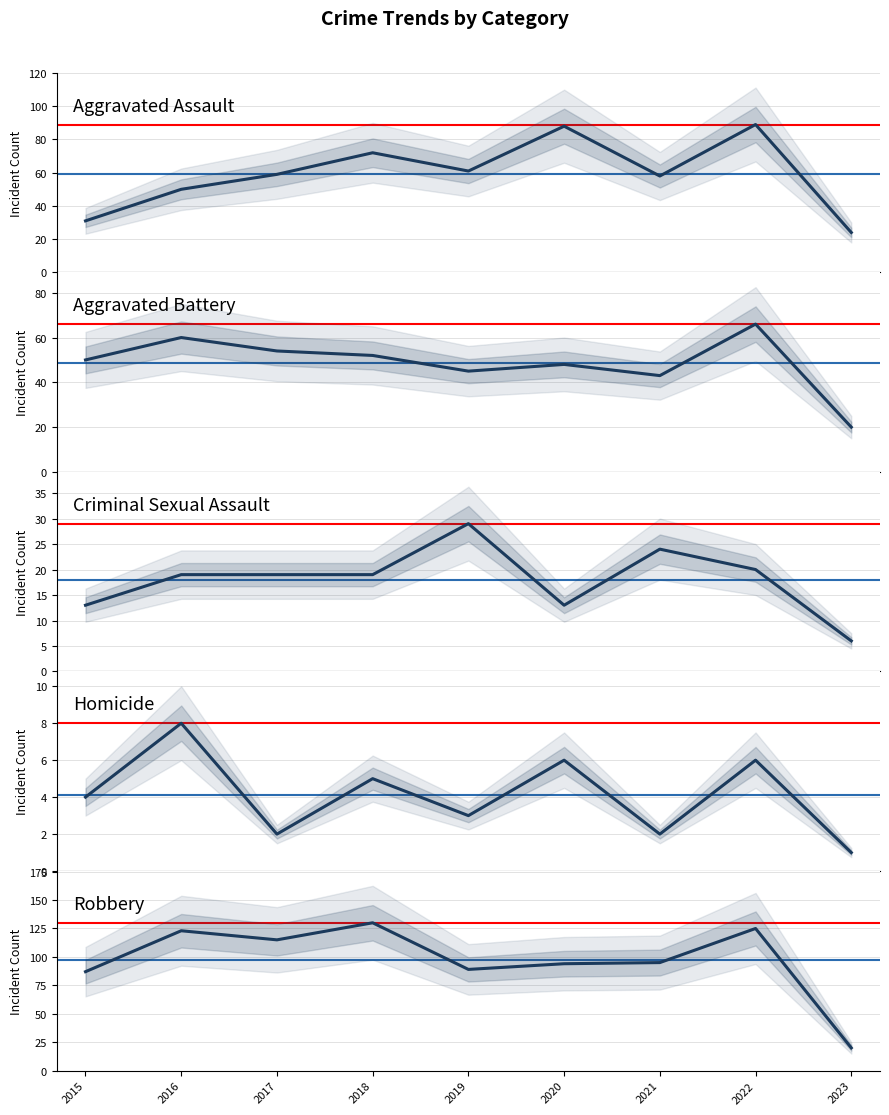

How many Homicide values are between 2 and 6?

7